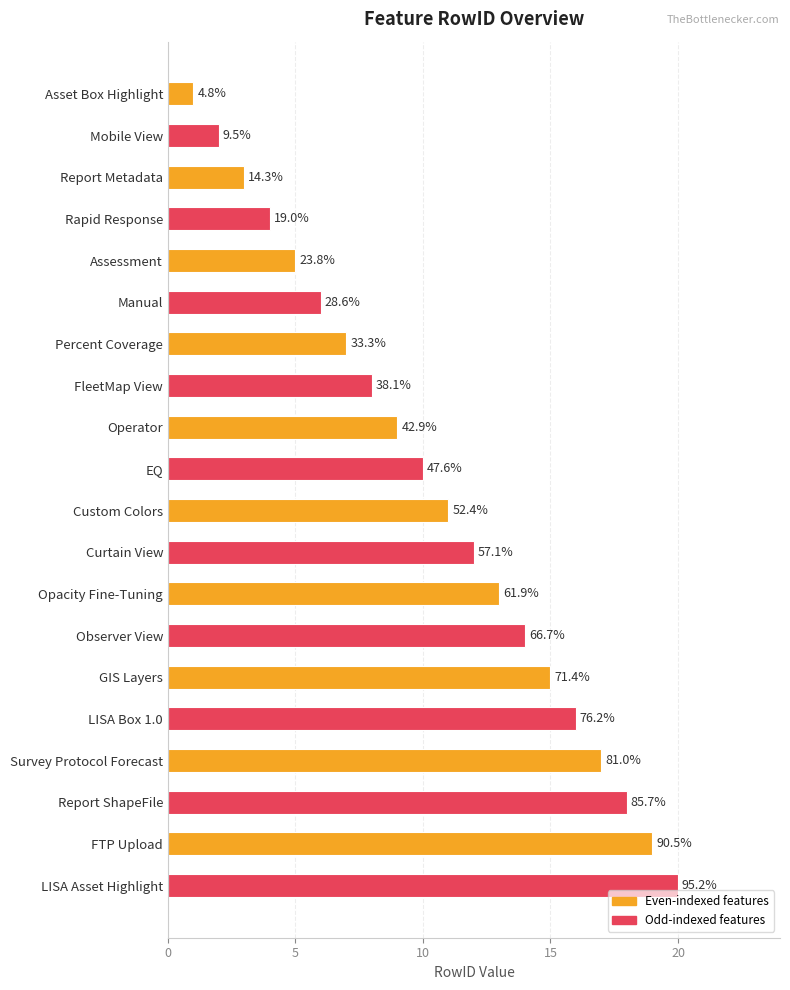

How many bars are there in total?

20